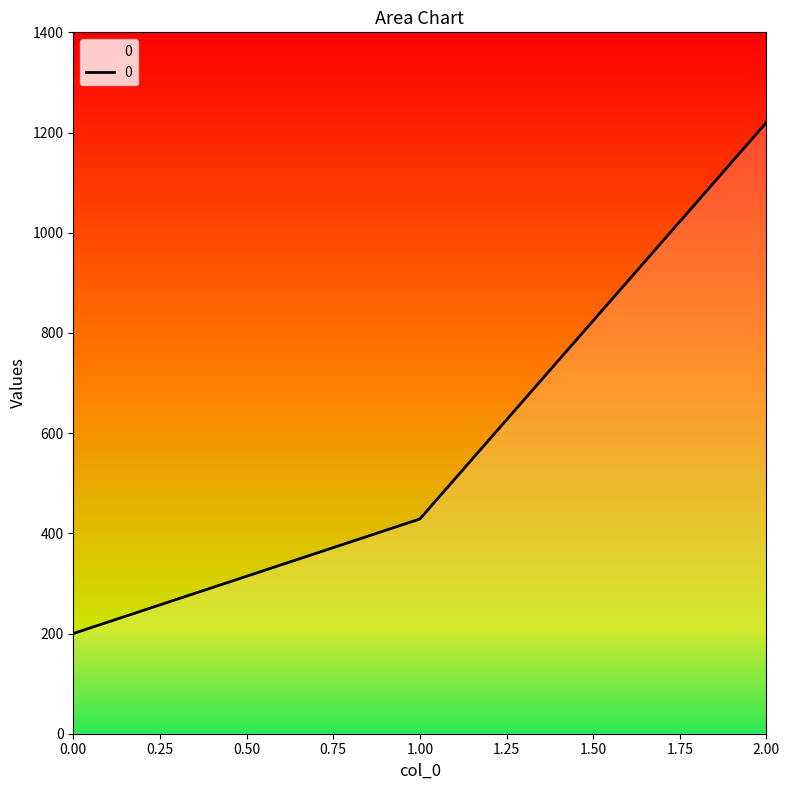

What is the change in value from 0.00 to 1.00?

+228.6